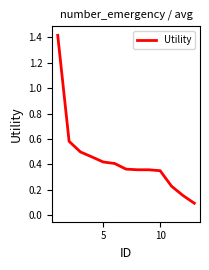

What is the difference between the maximum and minimum values?

1.3